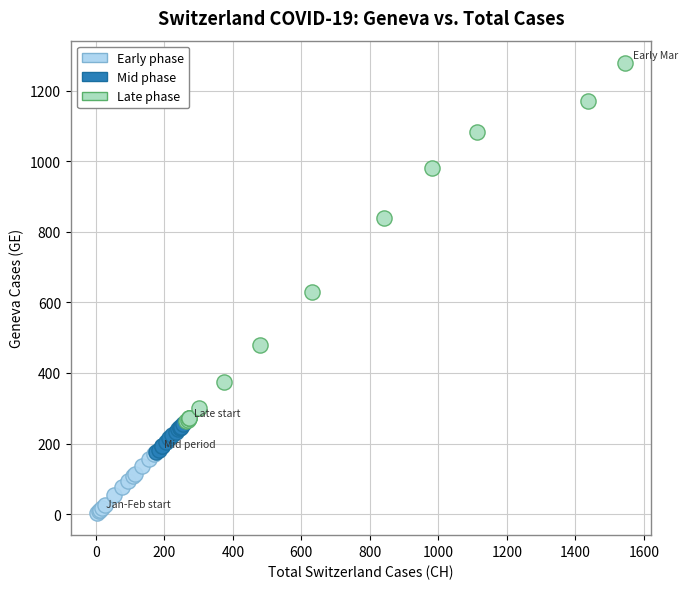

Which series has the largest Y range (max minus min)?

Late phase